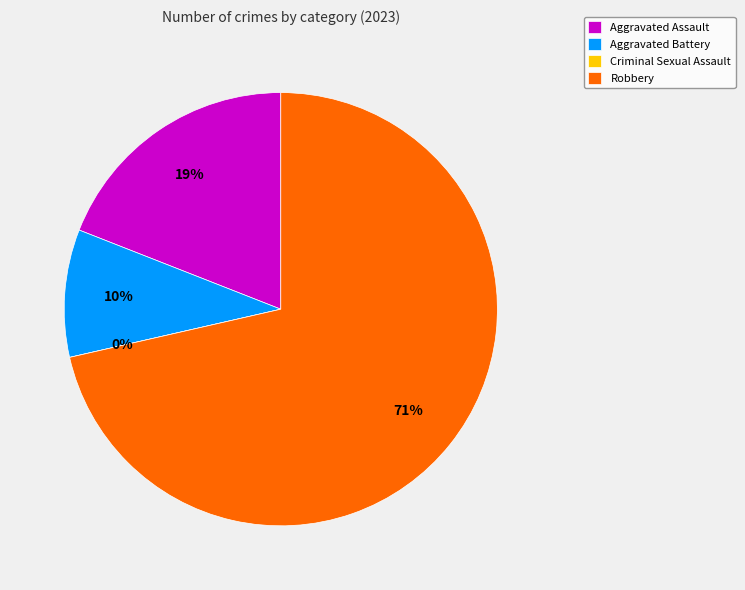

What is the change in value from Aggravated Assault to Robbery?

+11